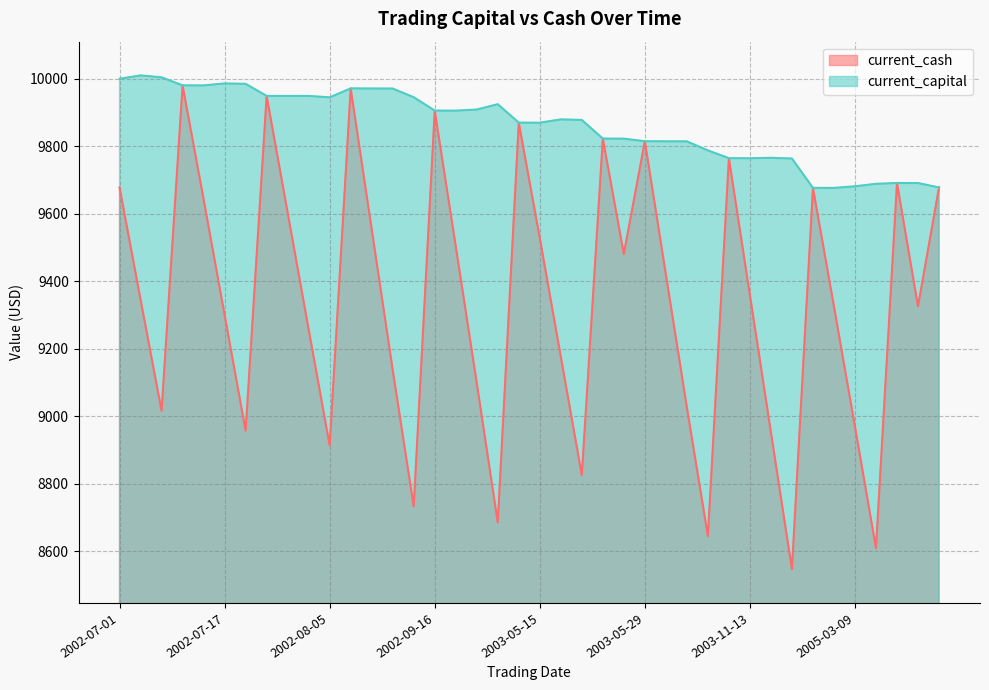

At which category does current_cash reach its first local valley?

2002-07-03